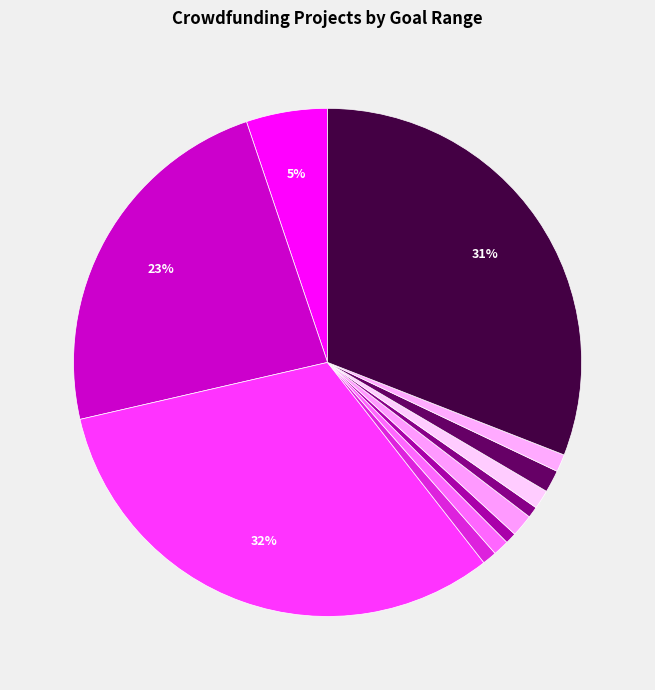

Count the number of slices in the pie.

12